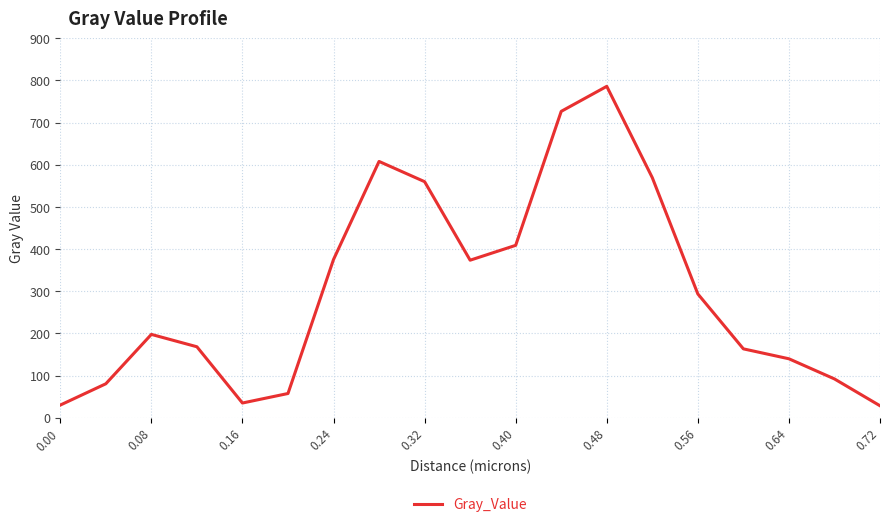

What is the minimum value shown in the chart?

28.3